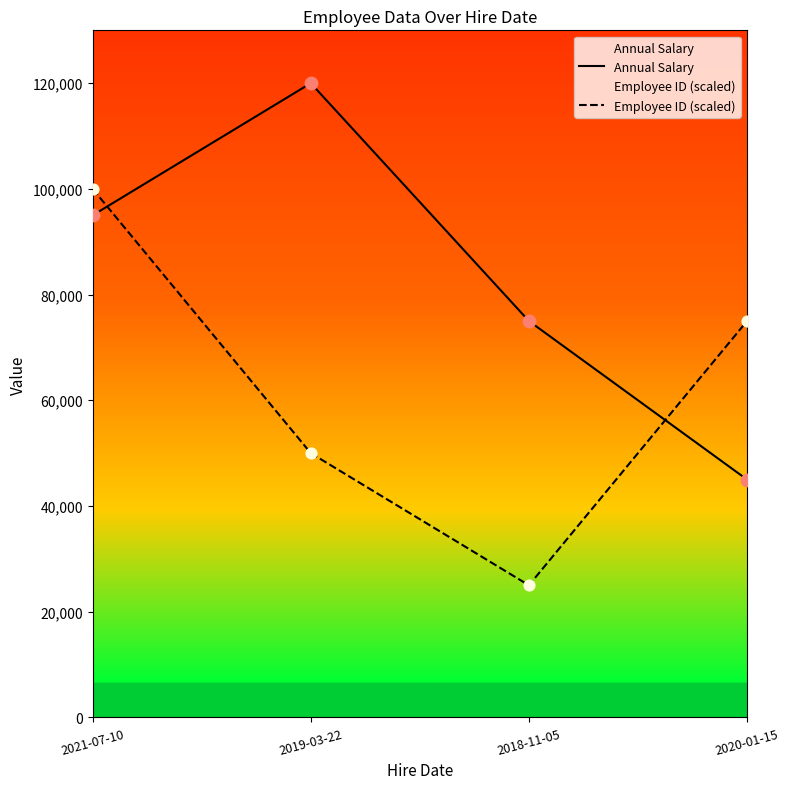

At how many categories does at least one series exceed 81320?

2